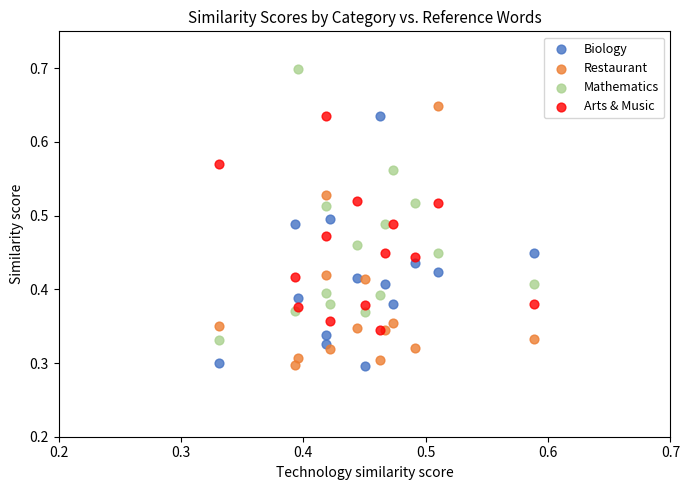

Which series has the largest Y range (max minus min)?

Mathematics